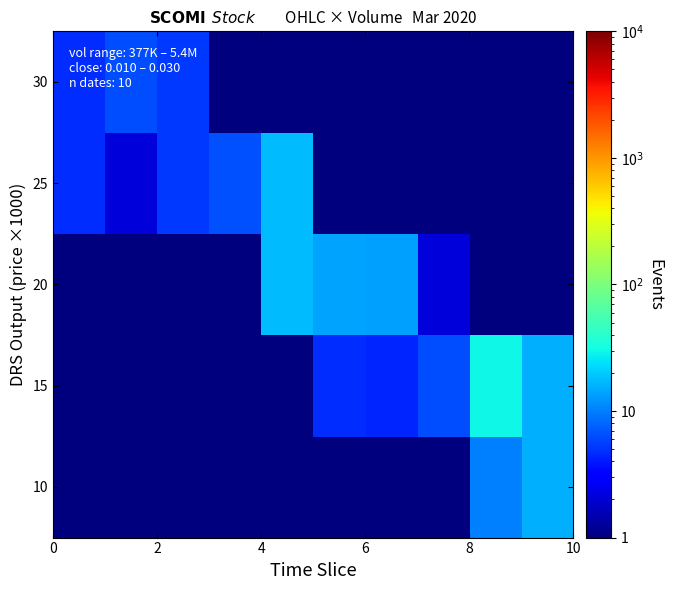

Reading left to right, what are all the values shown in this chart?

10: 1.0	1.0	1.0	1.0	1.0	1.0	1.0	1.0	10.0	15.5
15: 1.0	1.0	1.0	1.0	1.0	4.8	4.5	6.3	30.0	15.5
20: 1.0	1.0	1.0	1.0	17.6	14.3	13.4	2.1	1.0	1.0
25: 4.8	2.1	5.3	6.5	17.6	1.0	1.0	1.0	1.0	1.0
30: 4.8	6.3	5.3	1.0	1.0	1.0	1.0	1.0	1.0	1.0